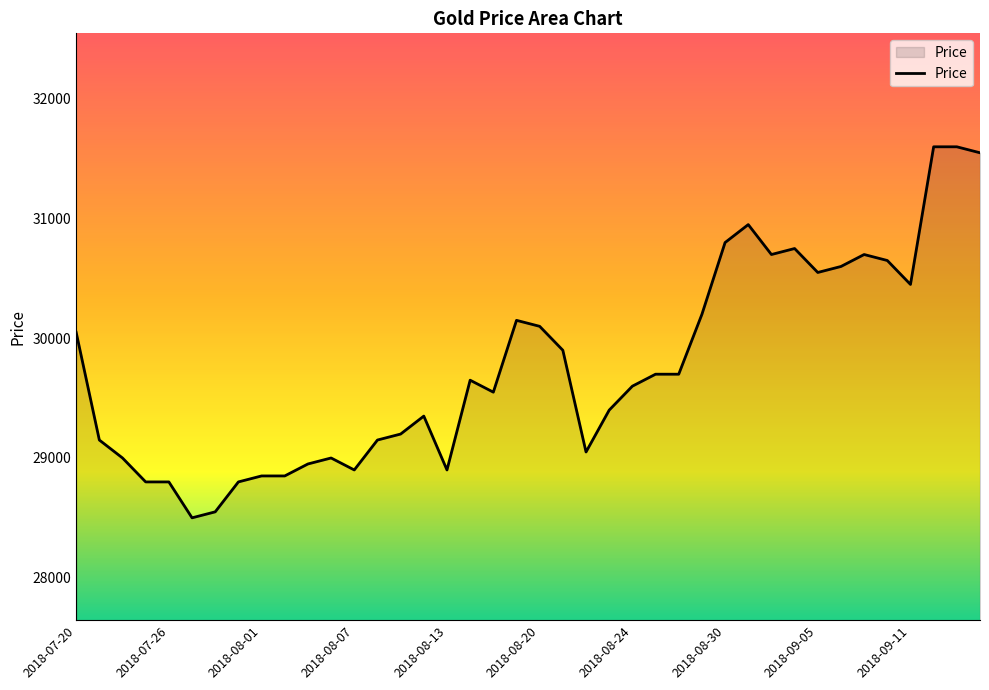

What is the minimum value shown in the chart?

28500